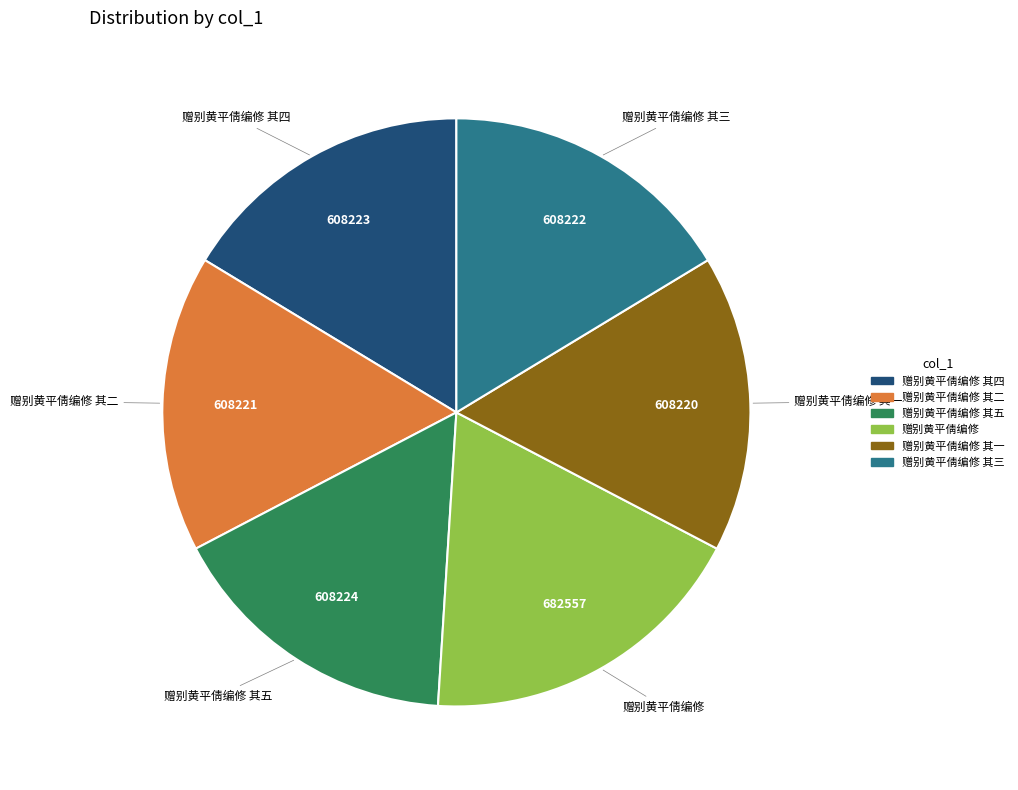

Does 赠别黄平倩编修 其五 represent more than half of the total?

No